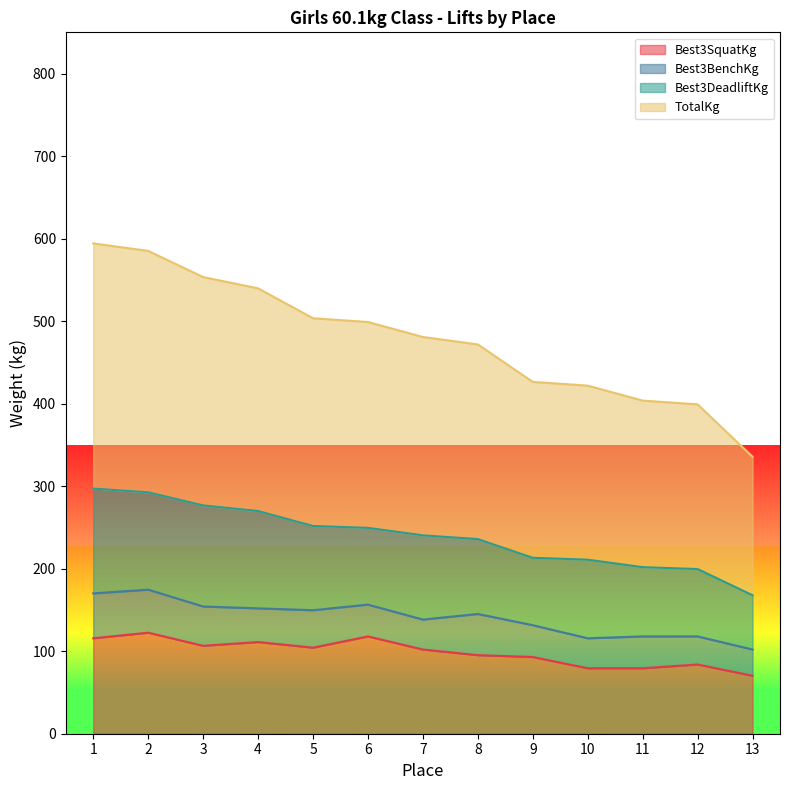

True or false: Best3SquatKg and TotalKg intersect in this chart.

False